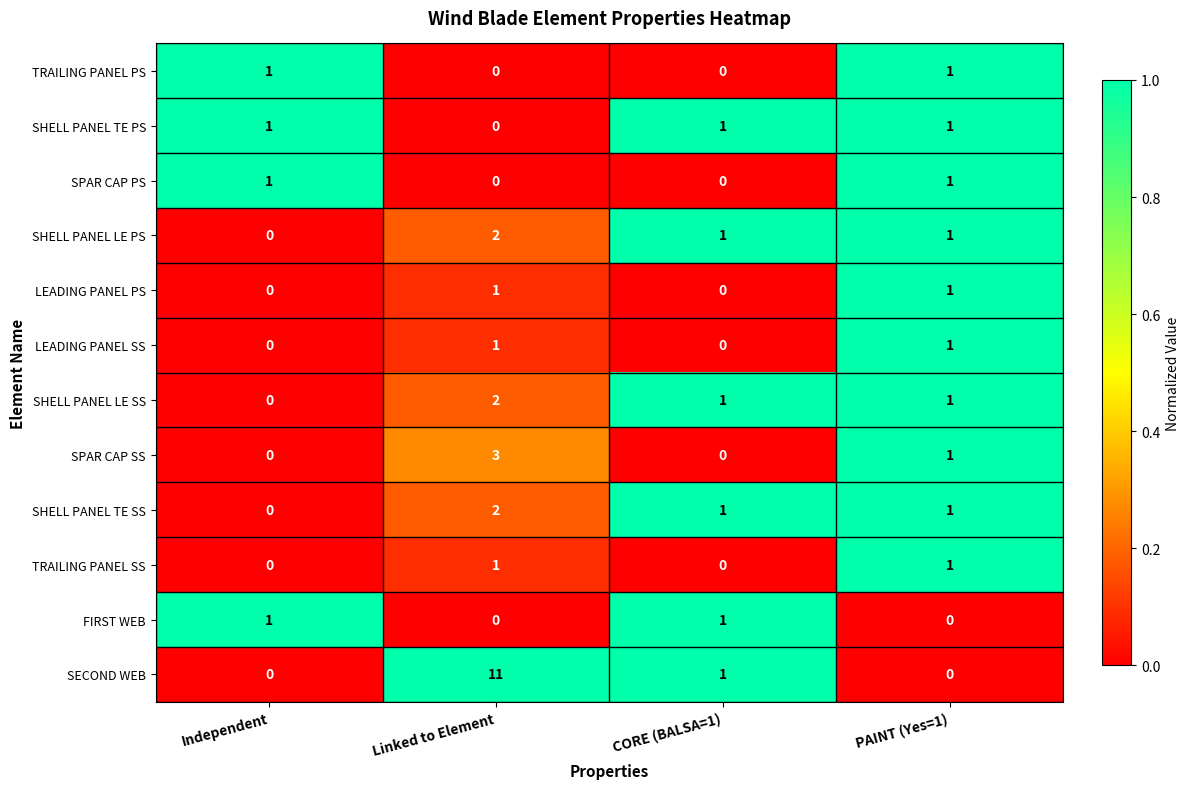

Is the value of SHELL PANEL TE SS at PAINT (Yes=1) greater than the value of SPAR CAP PS at Linked to Element?

Yes